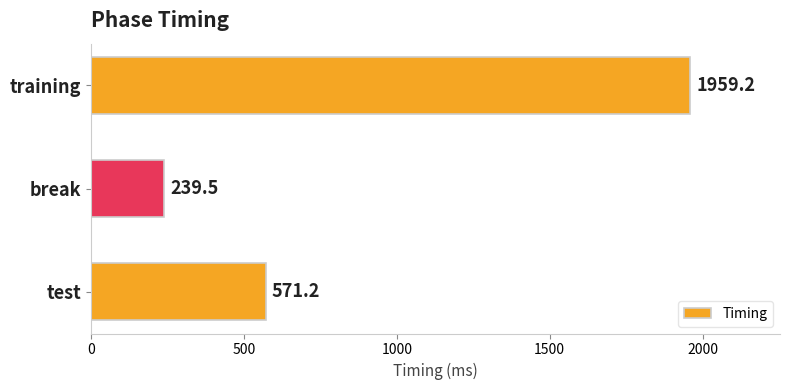

The value at break is 56.9. True or false?

False